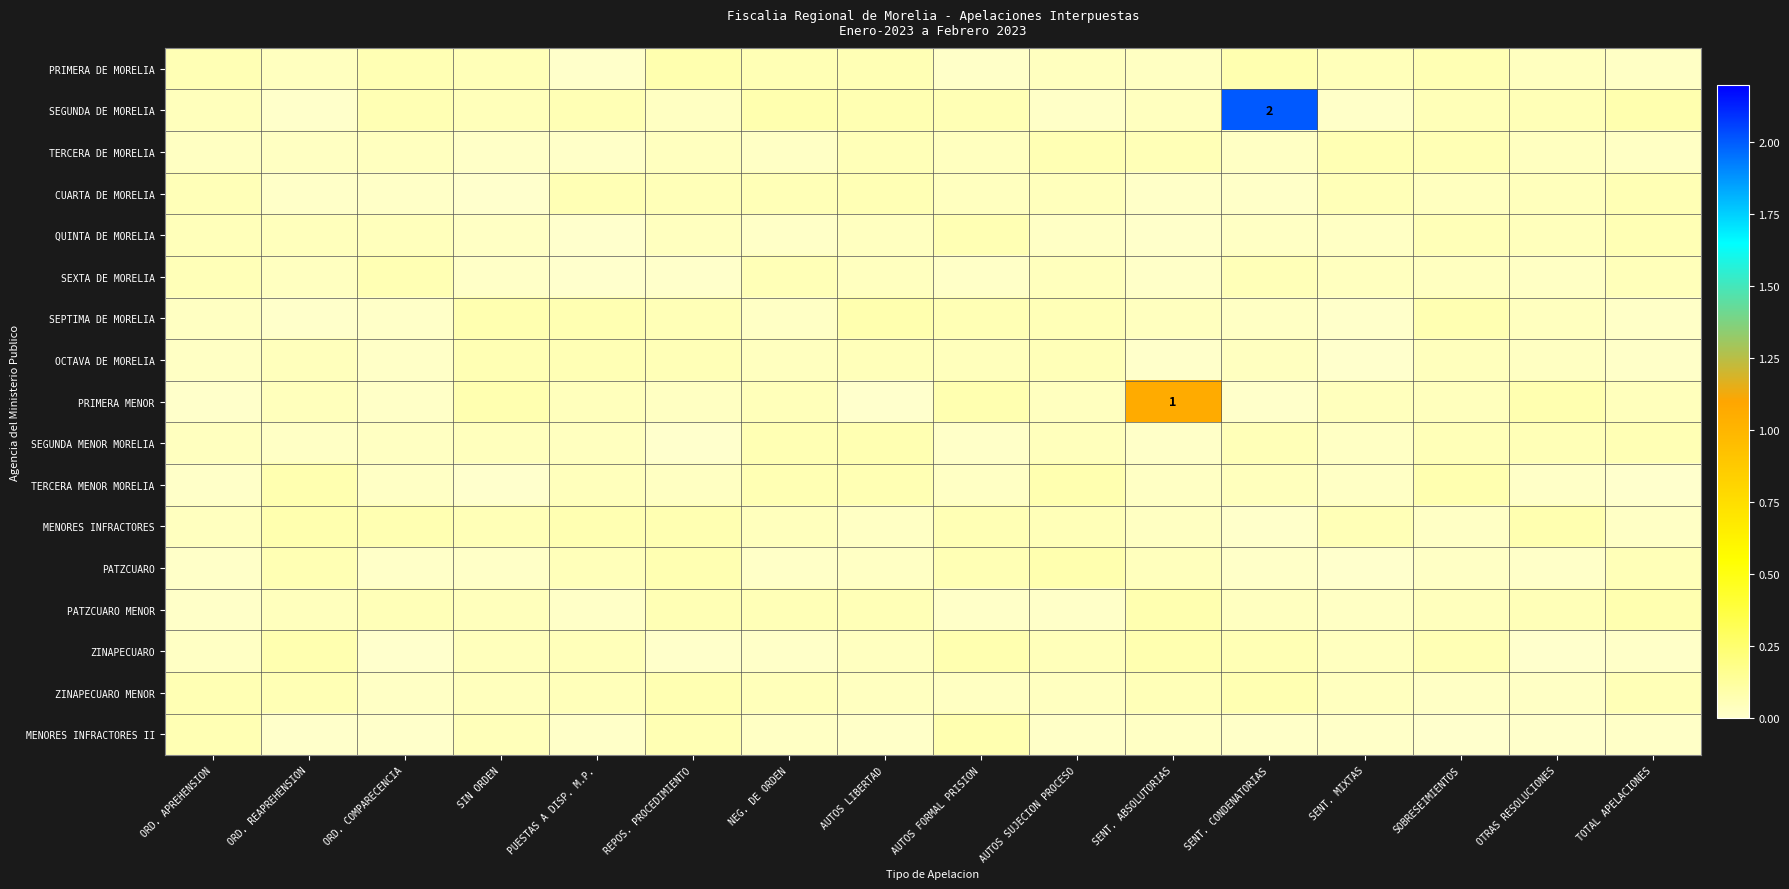

The value of PATZCUARO MENOR at AUTOS LIBERTAD is 0.1. True or false?

False